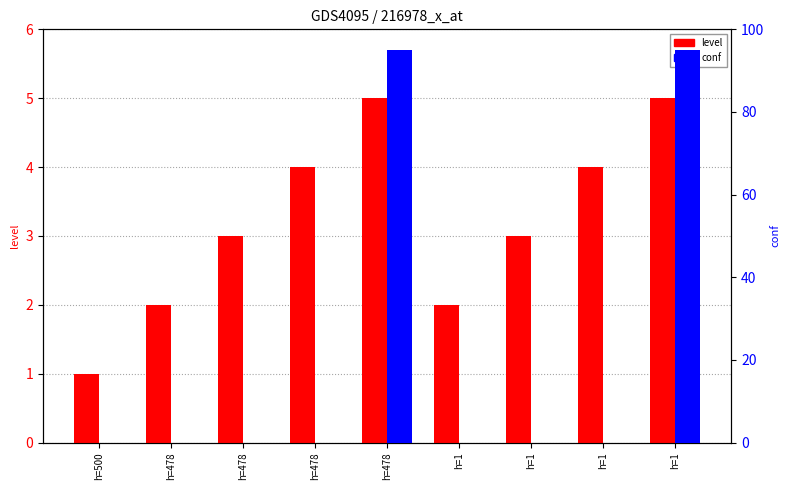

What is the sum of the level values at h=478 and h=1?

8